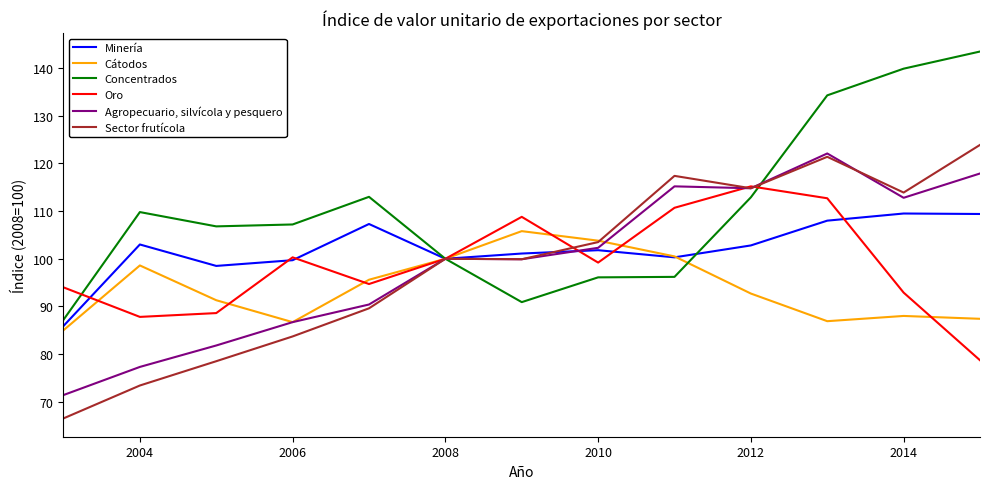

Which series has the largest total across all categories?

Concentrados